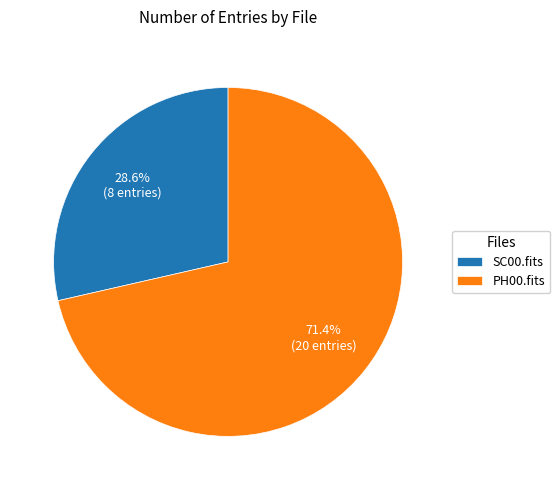

How many segments does this pie chart have?

2